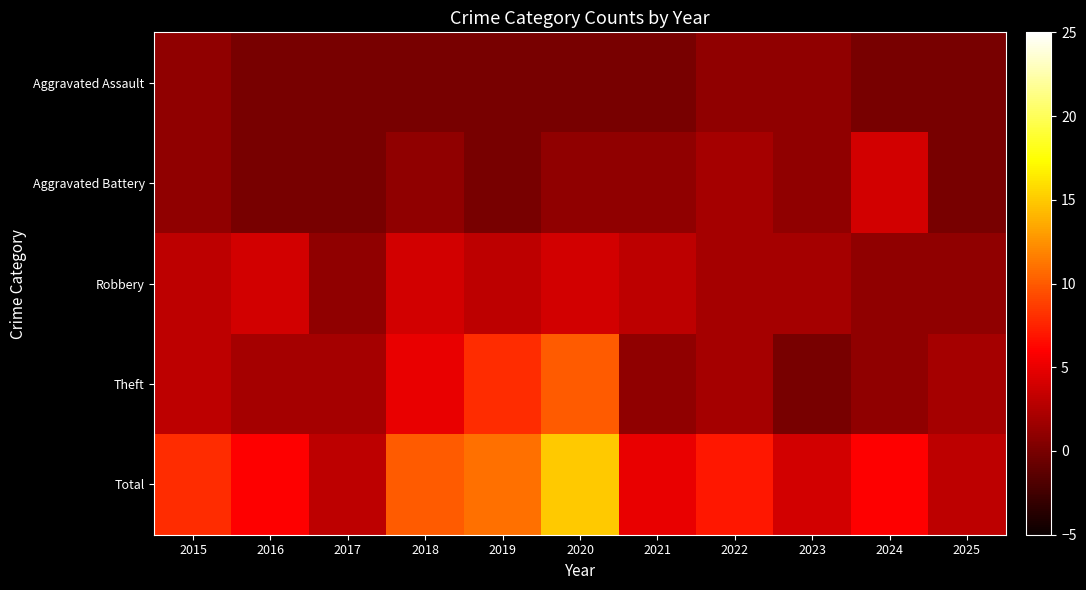

How many data points does each series have?

11